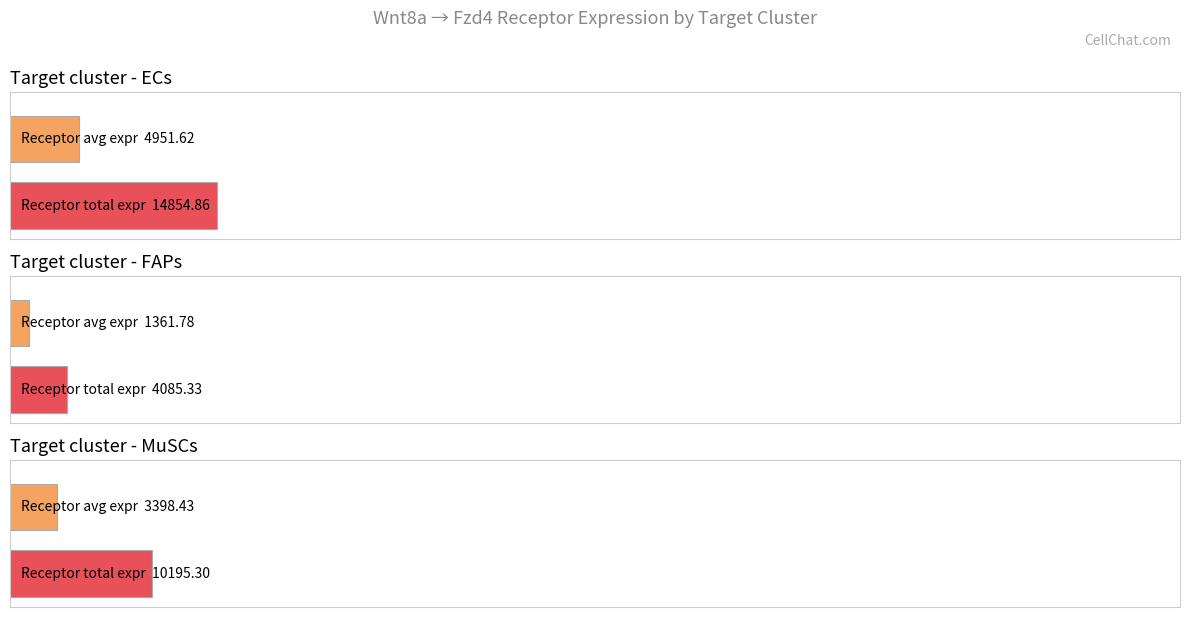

The value of Receptor average expression value at MuSCs is 3398.4. True or false?

True